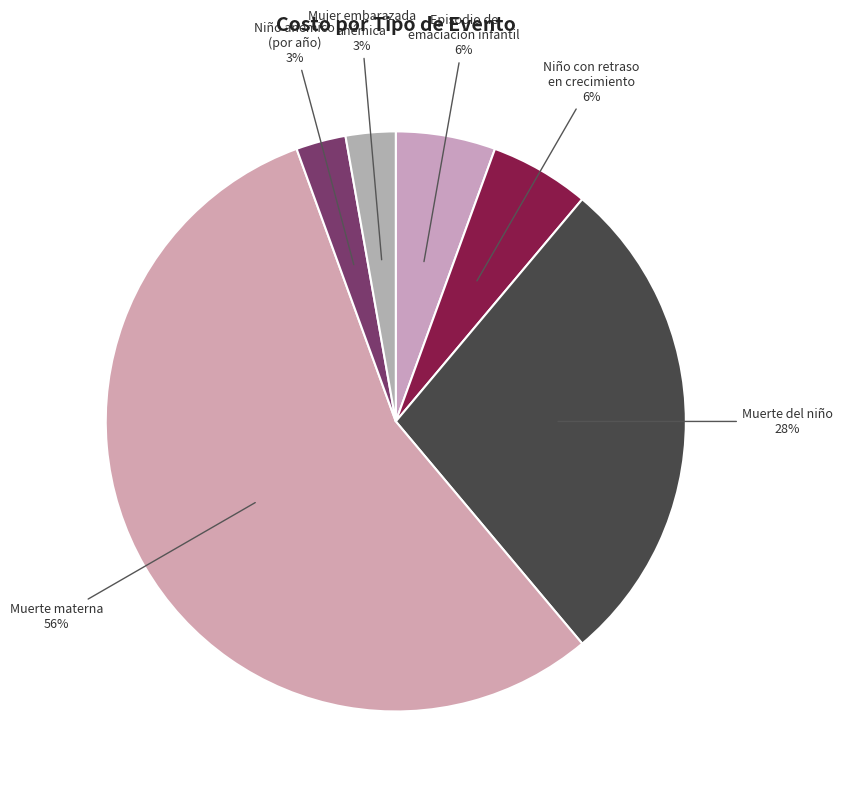

Which category accounts for the majority?

Muerte materna